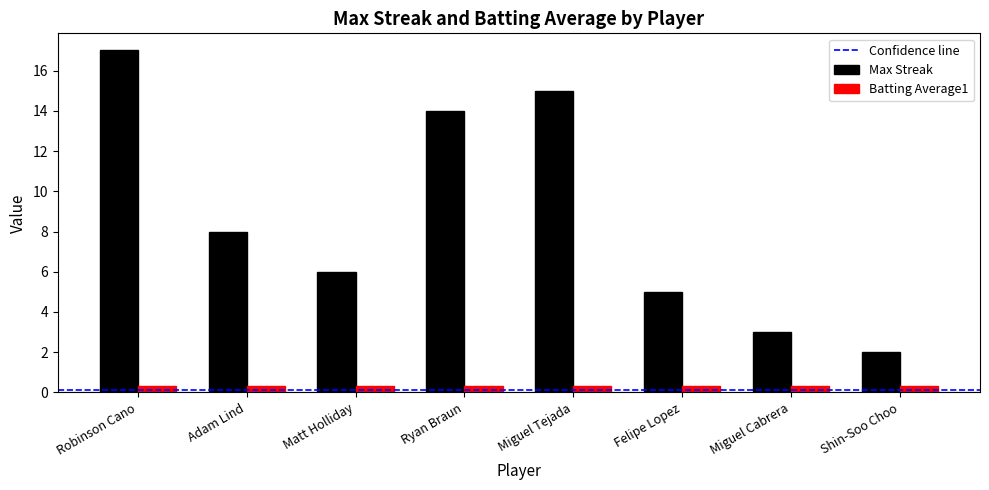

Where does the Max Streak series first go above 8?

Robinson Cano